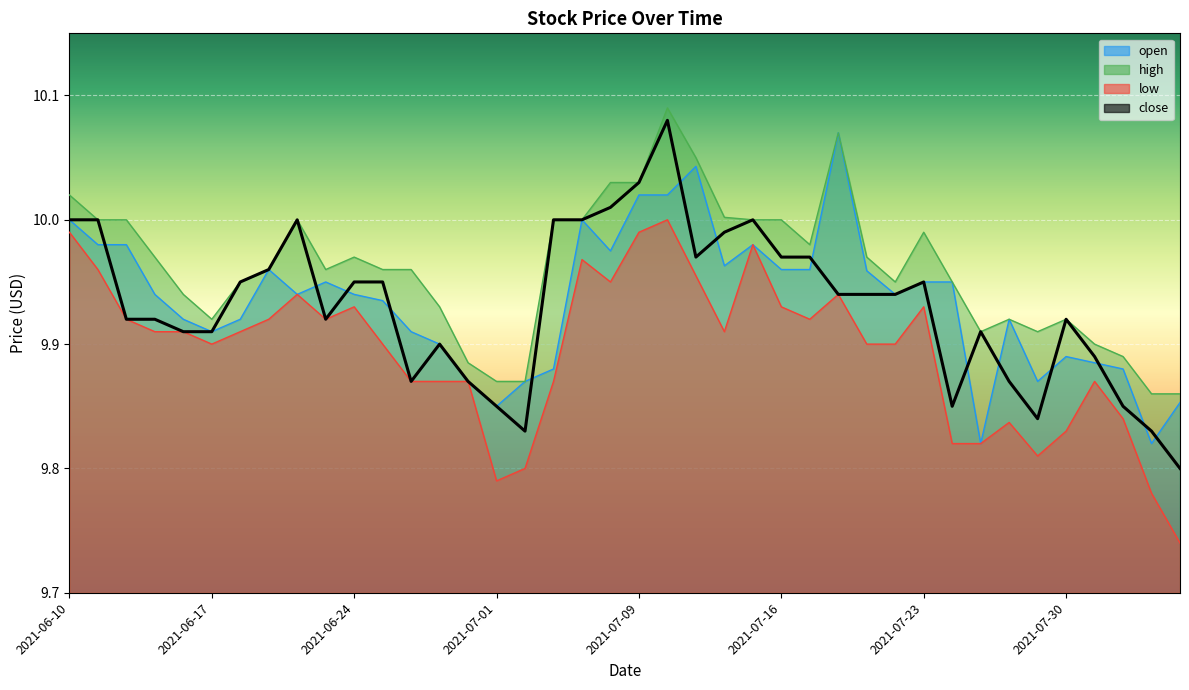

In open, how many points are lower than both neighbors (excluding endpoints)?

9